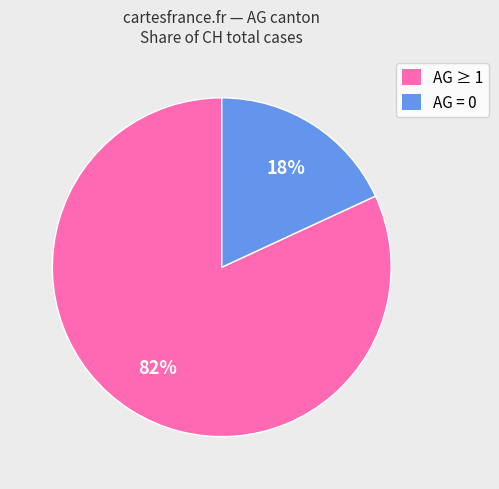

The AG ≥ 1 slice represents 82% of the pie. True or false?

True